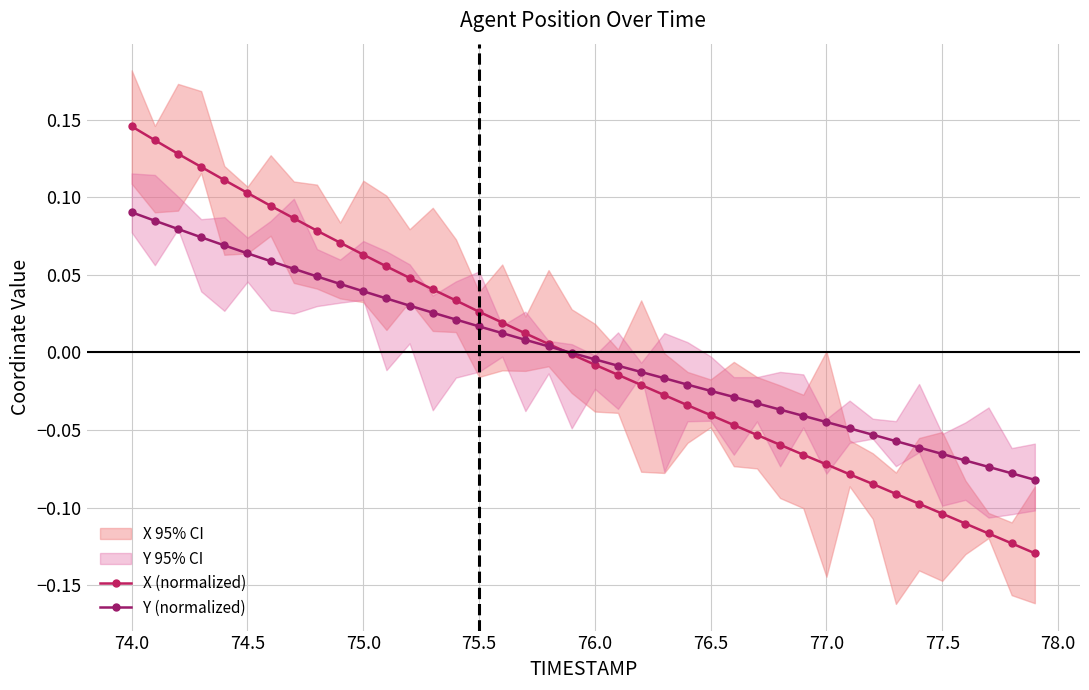

How many distinct data groups are displayed?

2